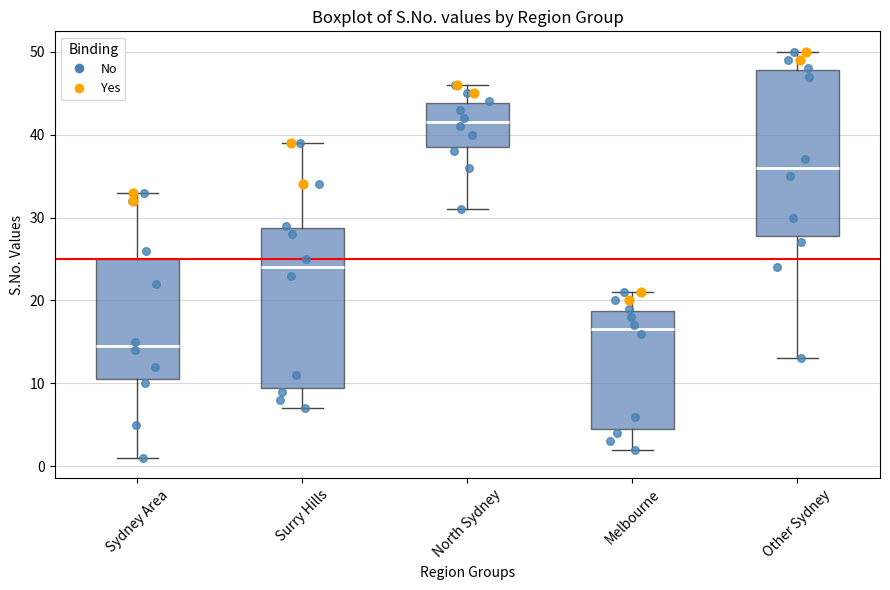

Reading left to right, read every box against the y-axis: the position of its median line, the range the box covers, and the ends of its whiskers. The values are not printed on the chart, so give them approximately, as read against the axis.

Sydney Area: median 15, box 11 to 25, whiskers 1 to 33
Surry Hills: median 24, box 10 to 29, whiskers 7 to 39
North Sydney: median 42, box 39 to 44, whiskers 31 to 46
Melbourne: median 17, box 5 to 19, whiskers 2 to 21
Other Sydney: median 36, box 28 to 48, whiskers 13 to 50